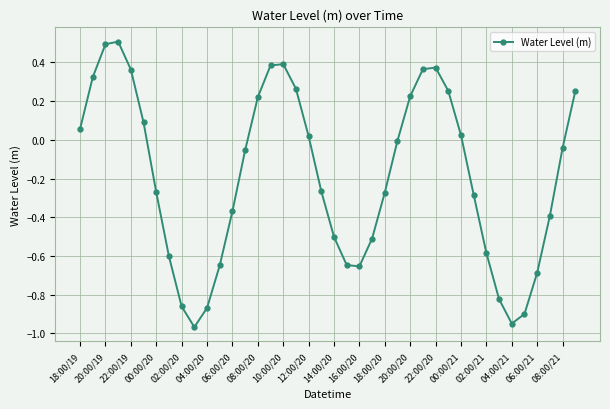

True or false: there are more than 0 points higher than both neighbors.

True